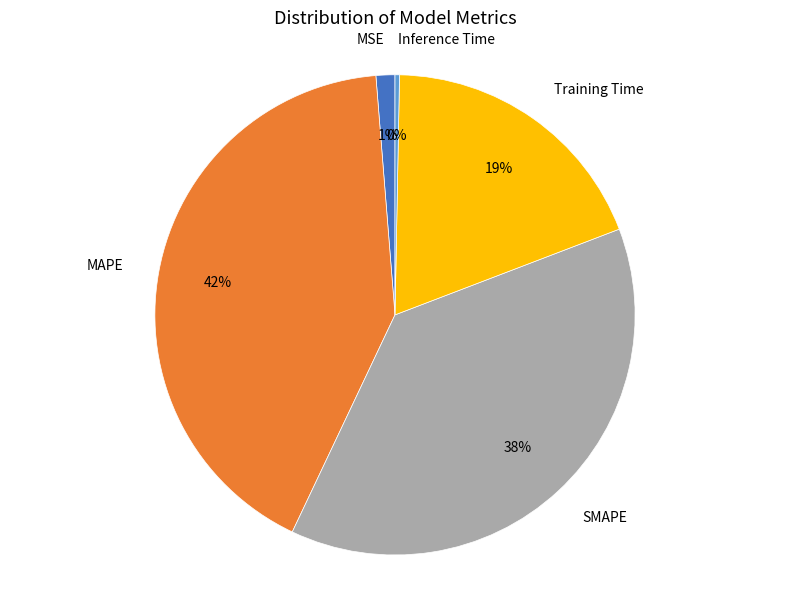

Between Training Time and MAPE, which is larger?

MAPE